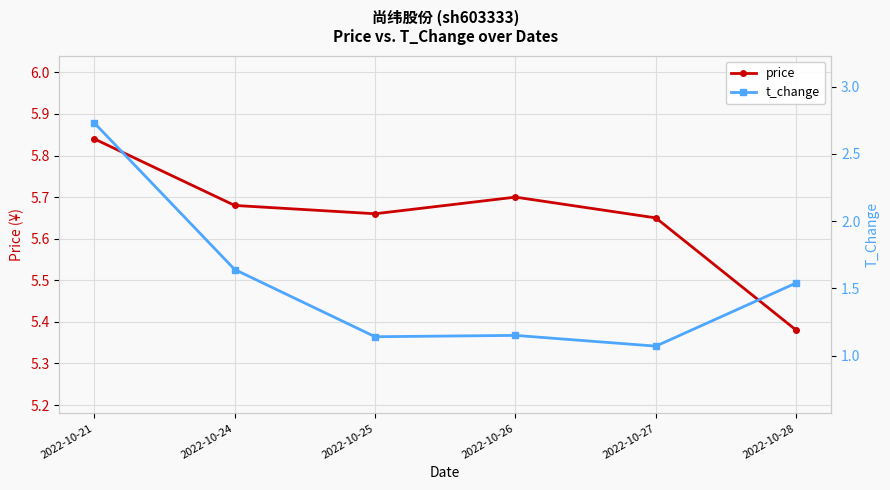

At how many categories does at least one series exceed 4?

6